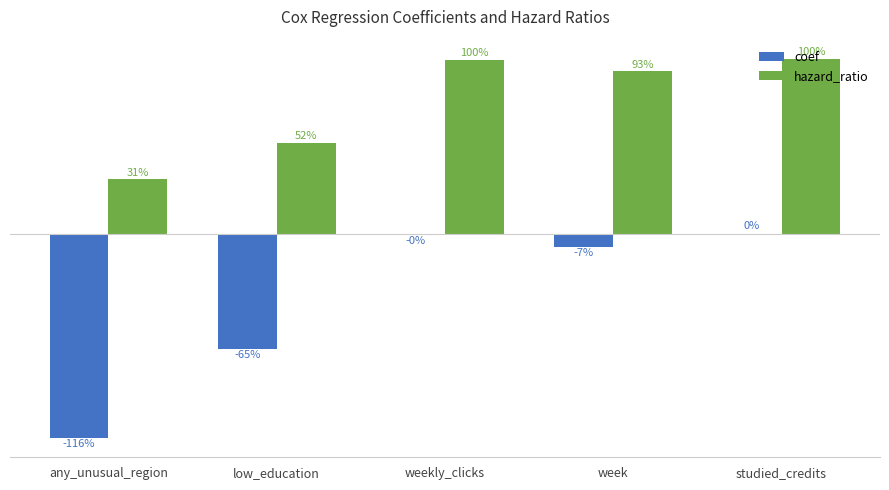

What is the difference between the highest and lowest values at any_unusual_region?

1.5